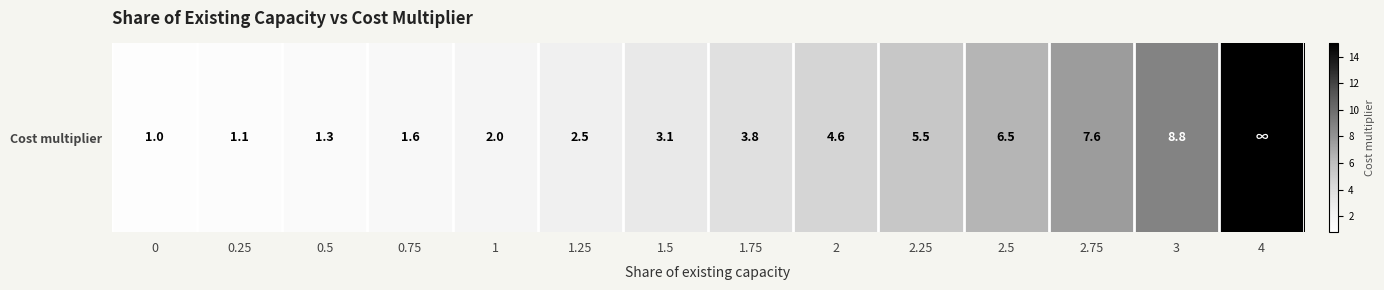

Is it true that the value at 1.75 is 3.8?

True